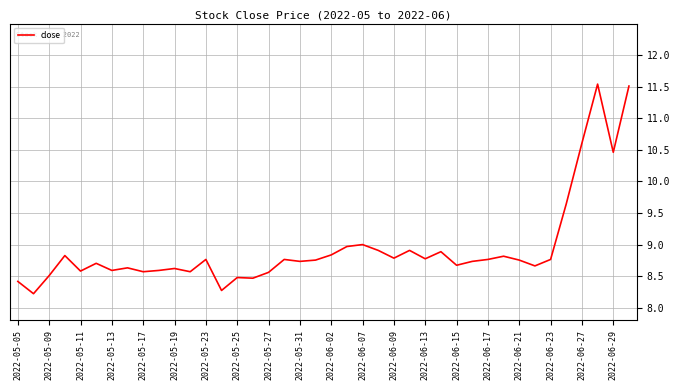

What is the difference between the maximum and minimum values?

3.3